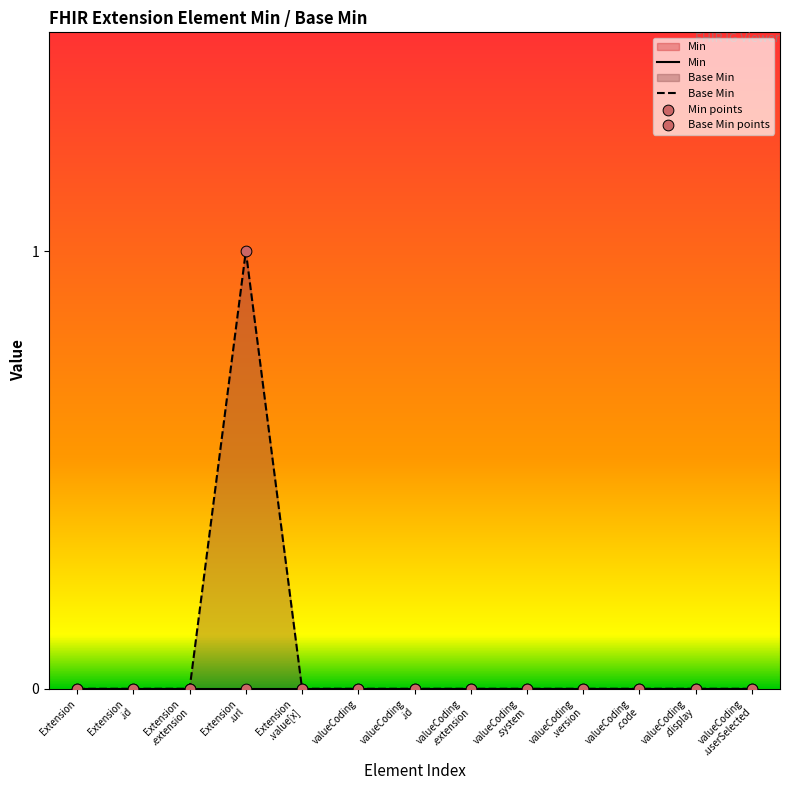

Which has a higher value, valueCoding .system or Extension .url?

Extension .url